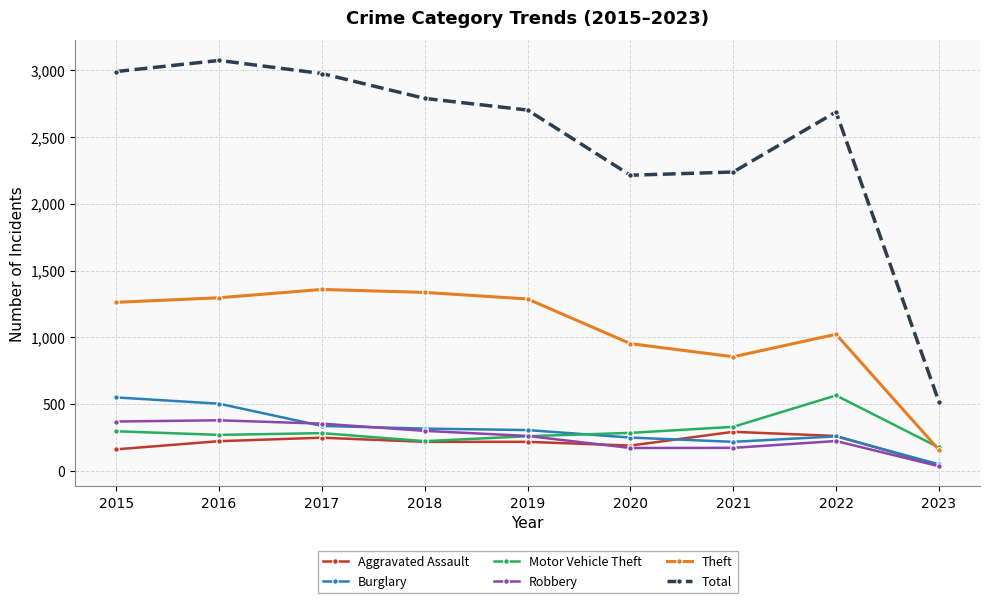

Which series has the largest range (max minus min)?

Total